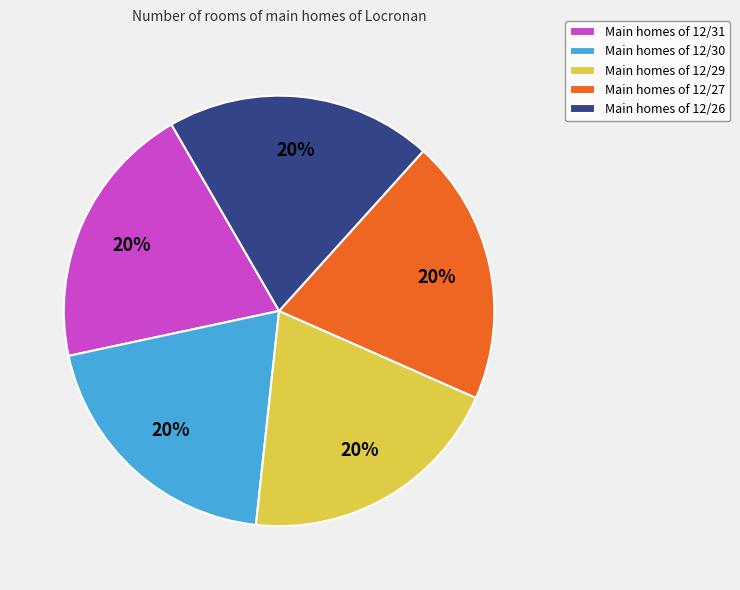

To the nearest percent, what portion does Main homes of 12/29 represent?

20%